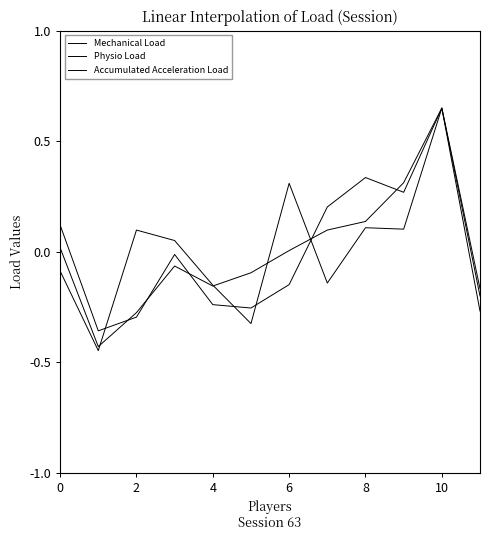

At how many categories does at least one series exceed 0?

8